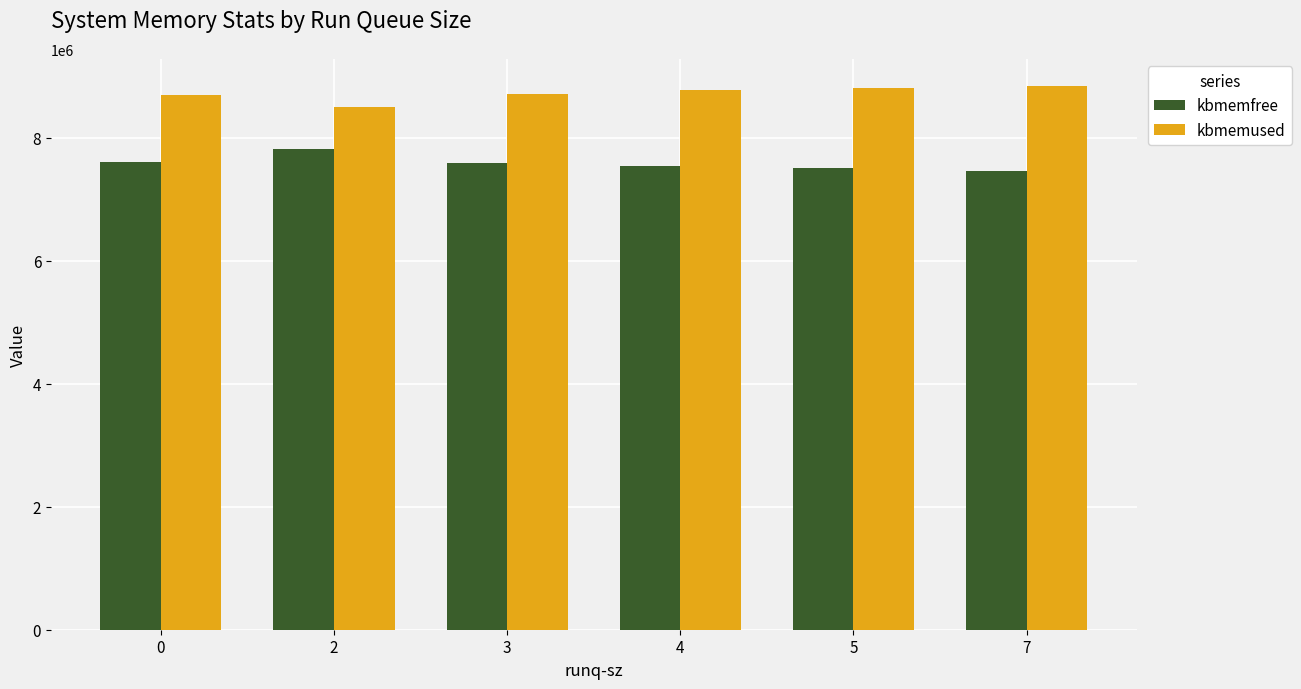

How many bars are there in each group?

2